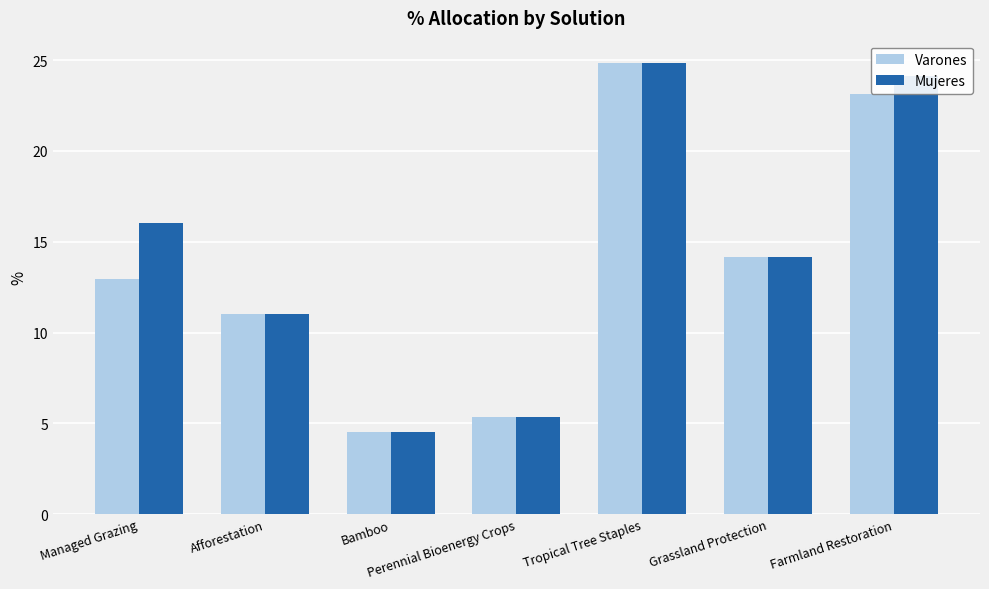

At which category is the sum across all series the highest?

Tropical Tree Staples